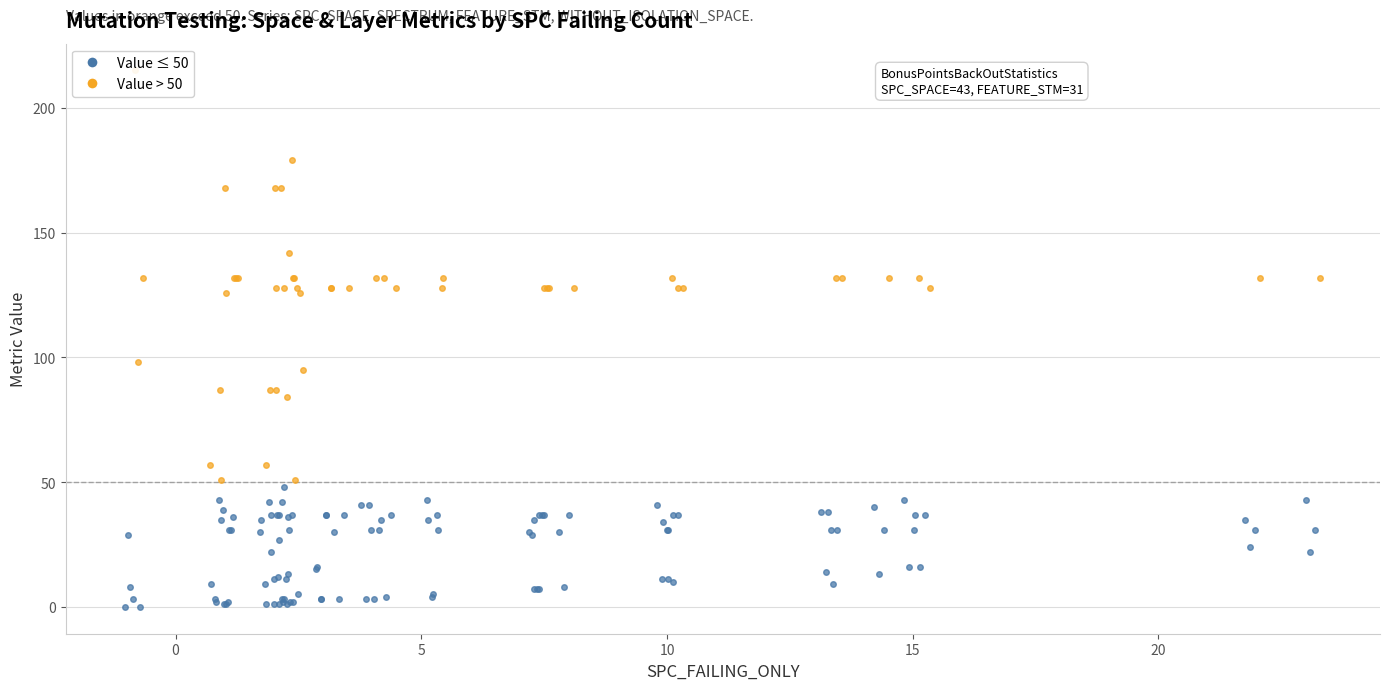

Which series reaches the maximum Y coordinate?

FEATURE_STM